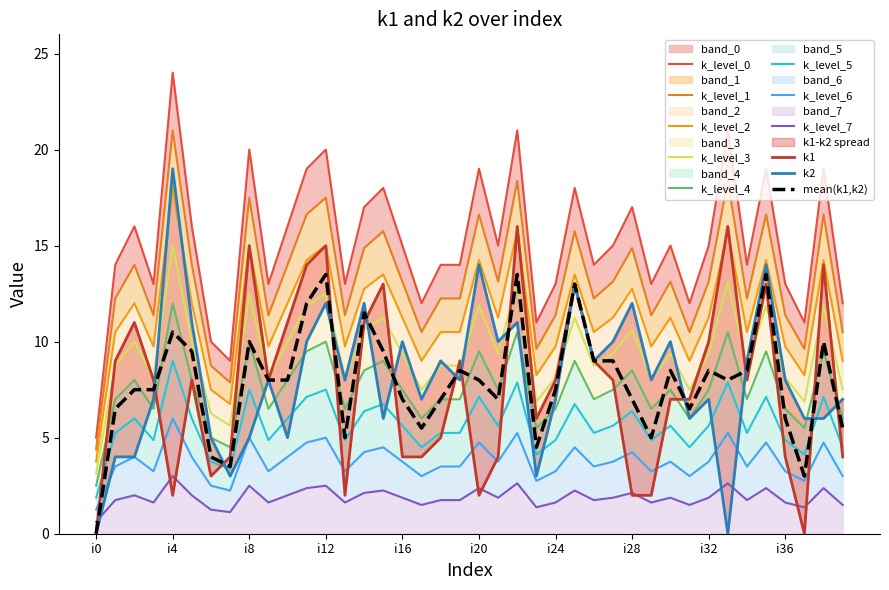

The k2 series shows 11 at i5. True or false?

True